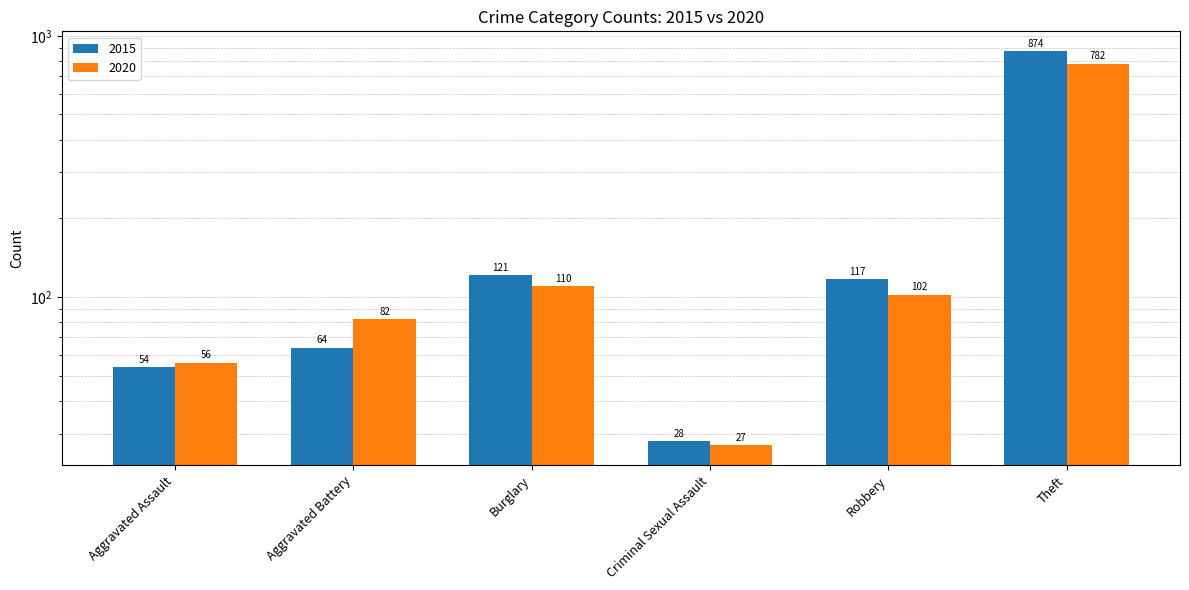

What is the lowest value of the 2020 series?

27